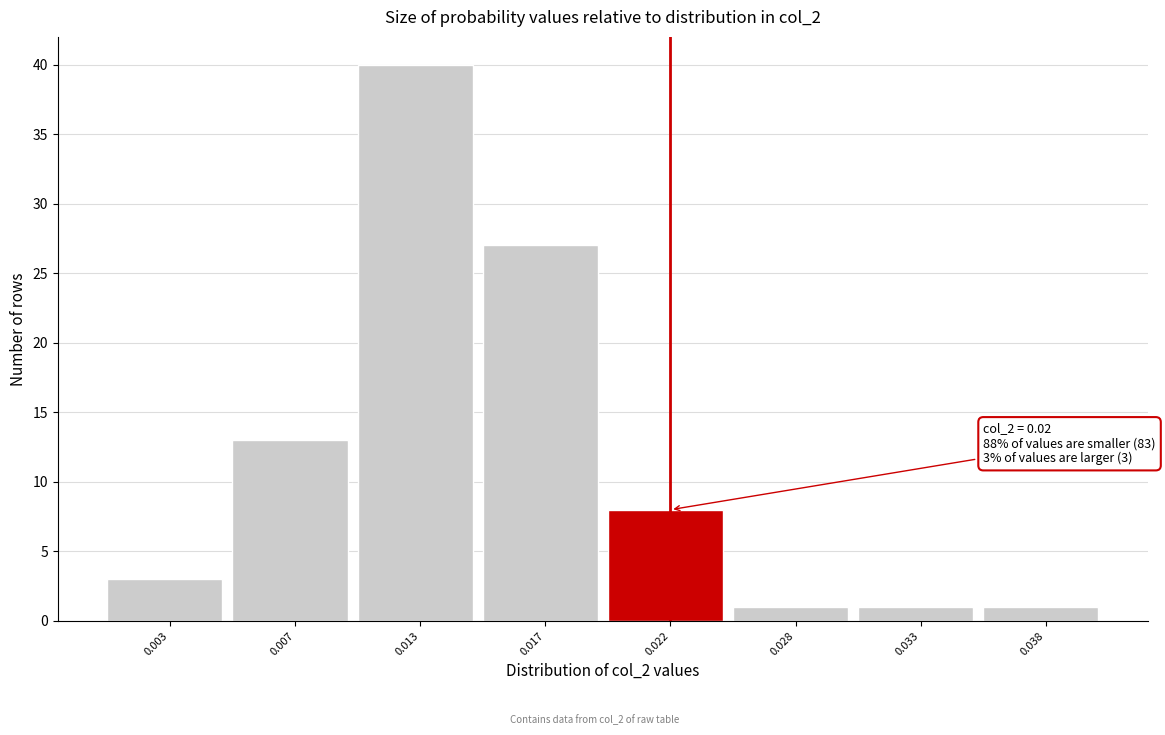

Reading right to left, transcribe all the data shown in this chart.

1	1	1	8	27	40	13	3